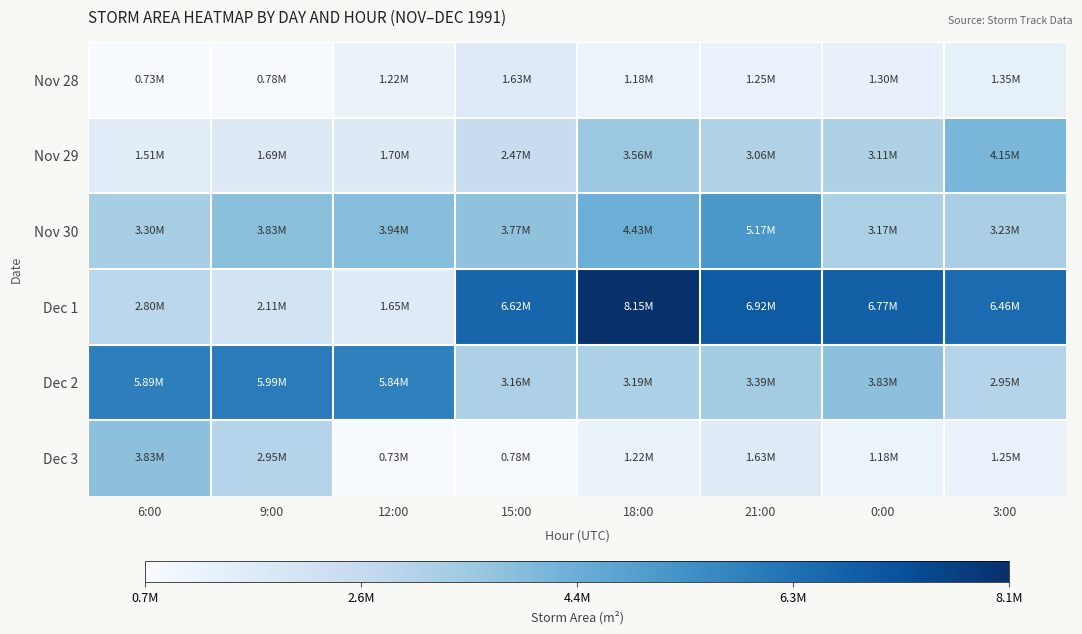

At which category is the sum across all series the highest?

18:00